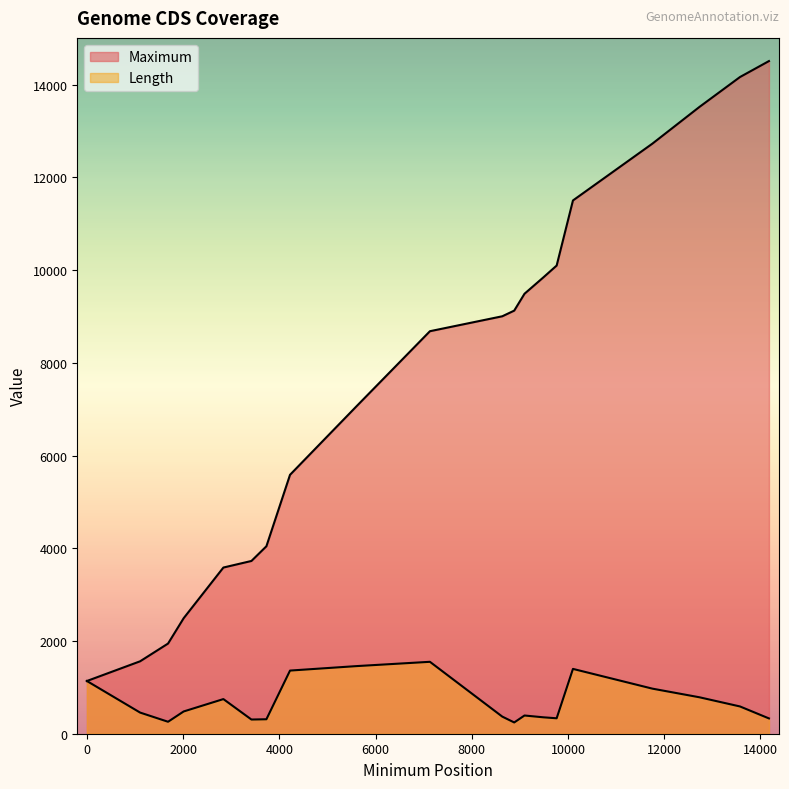

Where is the first local maximum for Length?

2838